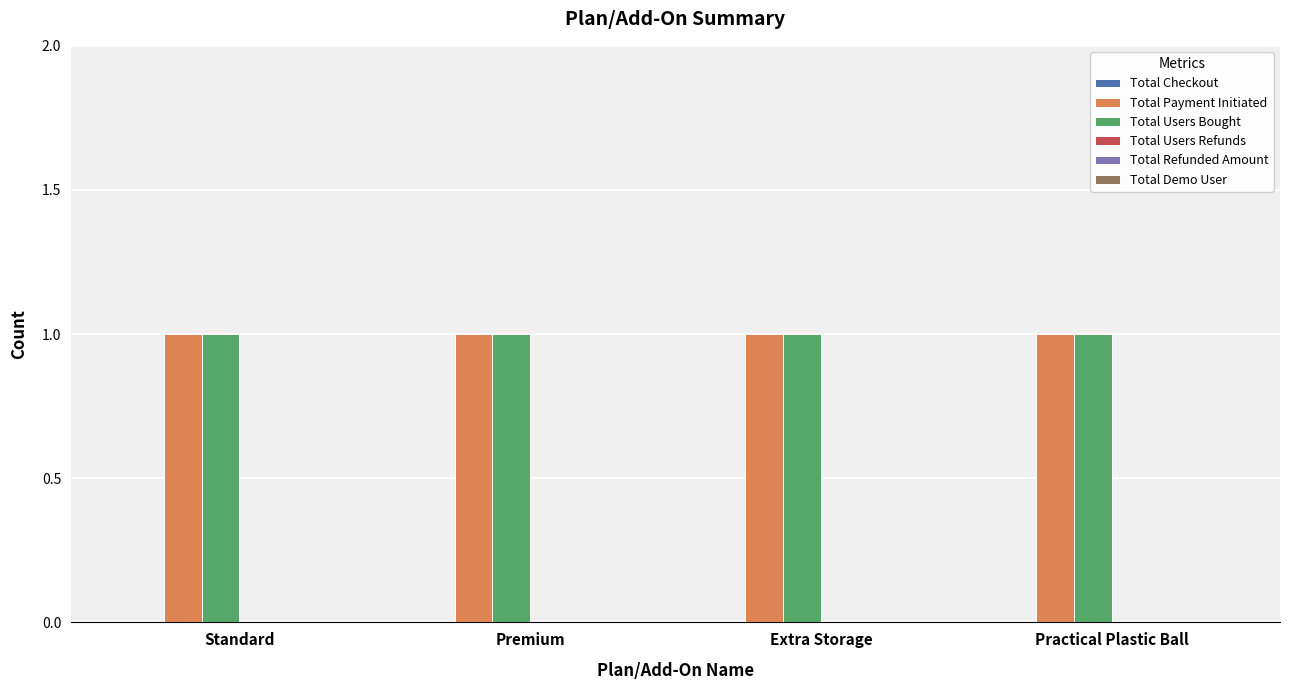

Reading left to right, transcribe all the data shown in this chart.

Total Checkout: Standard=0	Premium=0	Extra Storage=0	Practical Plastic Ball=0
Total Payment Initiated: Standard=1	Premium=1	Extra Storage=1	Practical Plastic Ball=1
Total Users Bought: Standard=1	Premium=1	Extra Storage=1	Practical Plastic Ball=1
Total Users Refunds: Standard=0	Premium=0	Extra Storage=0	Practical Plastic Ball=0
Total Refunded Amount: Standard=0	Premium=0	Extra Storage=0	Practical Plastic Ball=0
Total Demo User: Standard=0	Premium=0	Extra Storage=0	Practical Plastic Ball=0